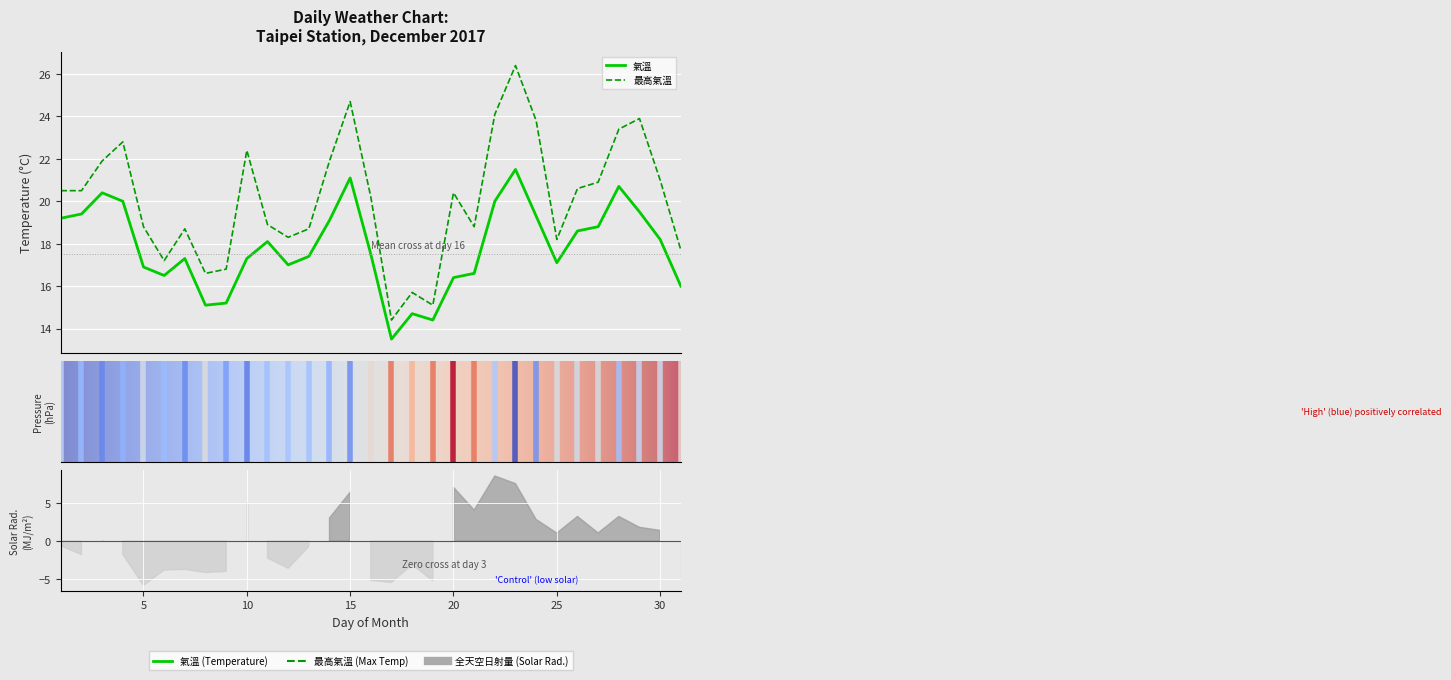

What is the minimum value for 最高氣溫?

14.4